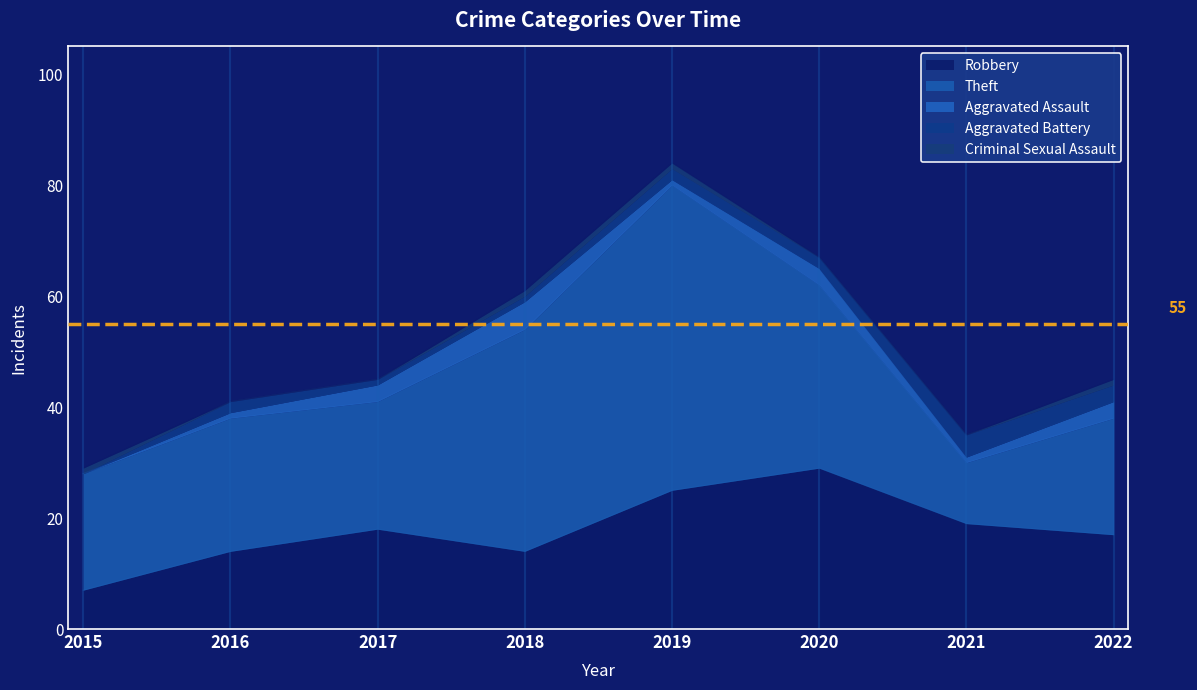

At which category does Robbery reach its first local valley?

2018